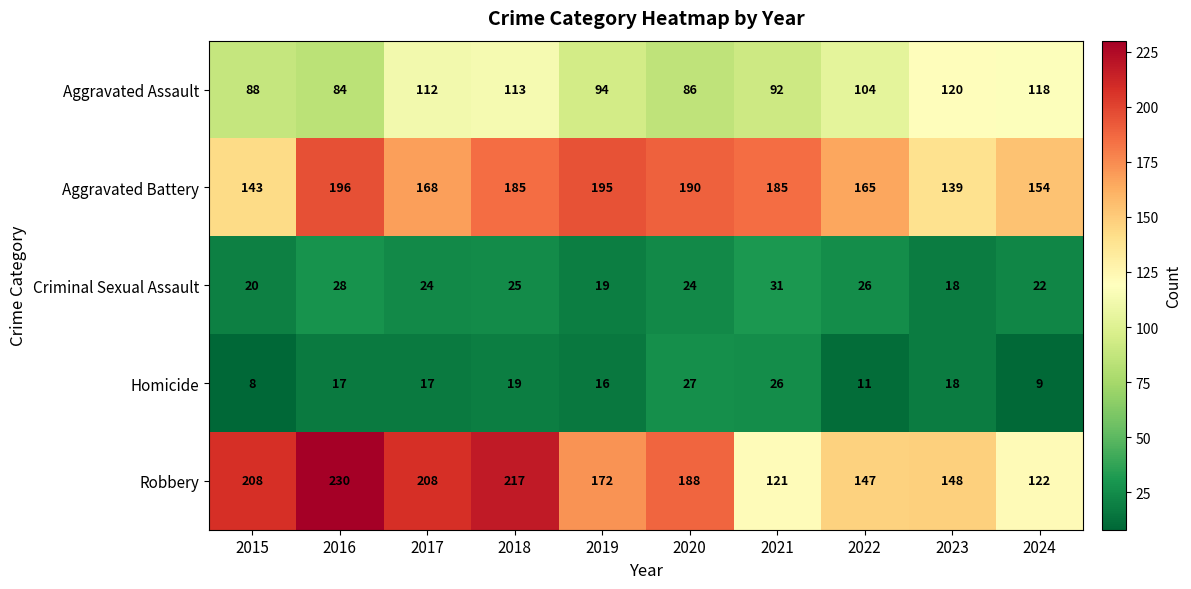

Which series has the widest spread of values?

Robbery